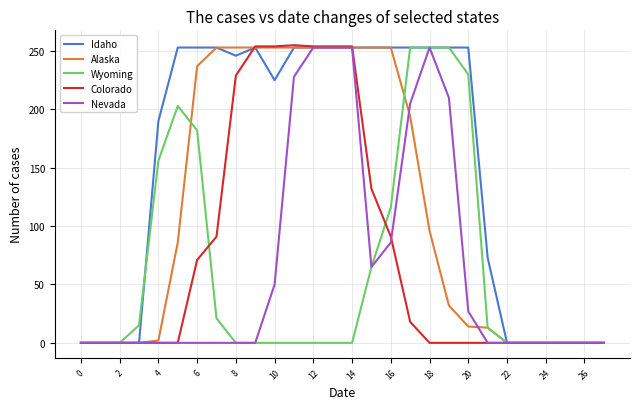

What is the average value of the Idaho series?

153